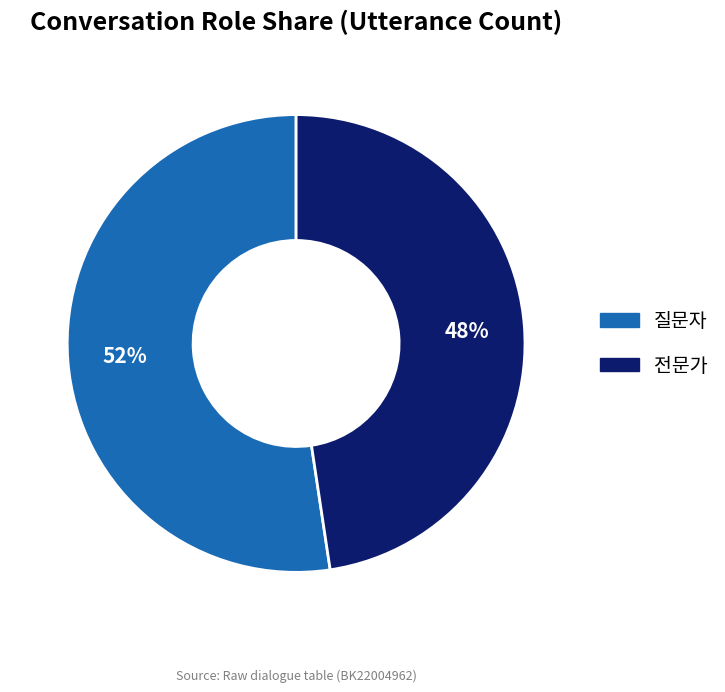

Is it true that 질문자 is 52% of the pie?

True